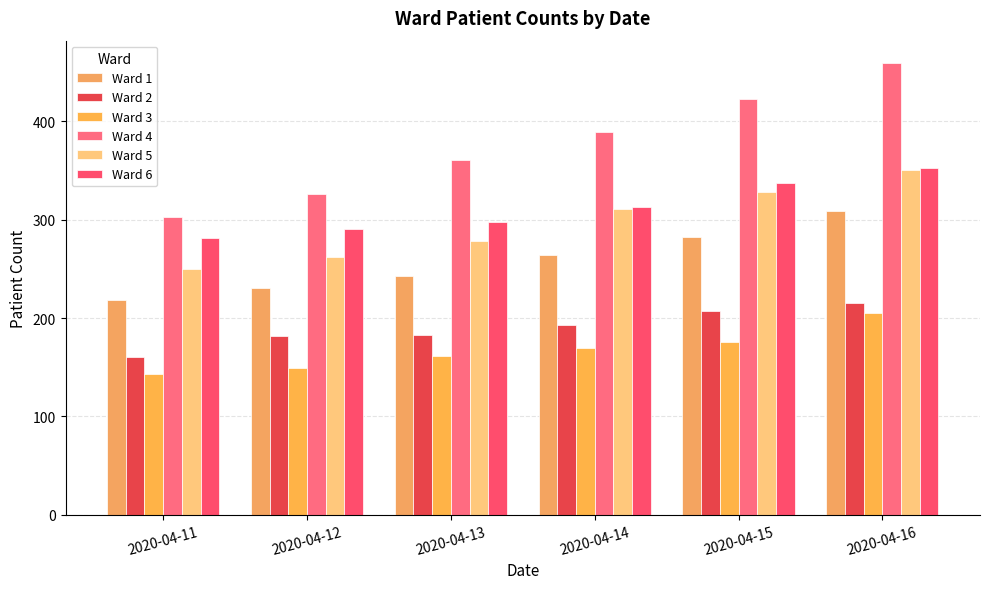

What is the minimum value for Ward 4?

303